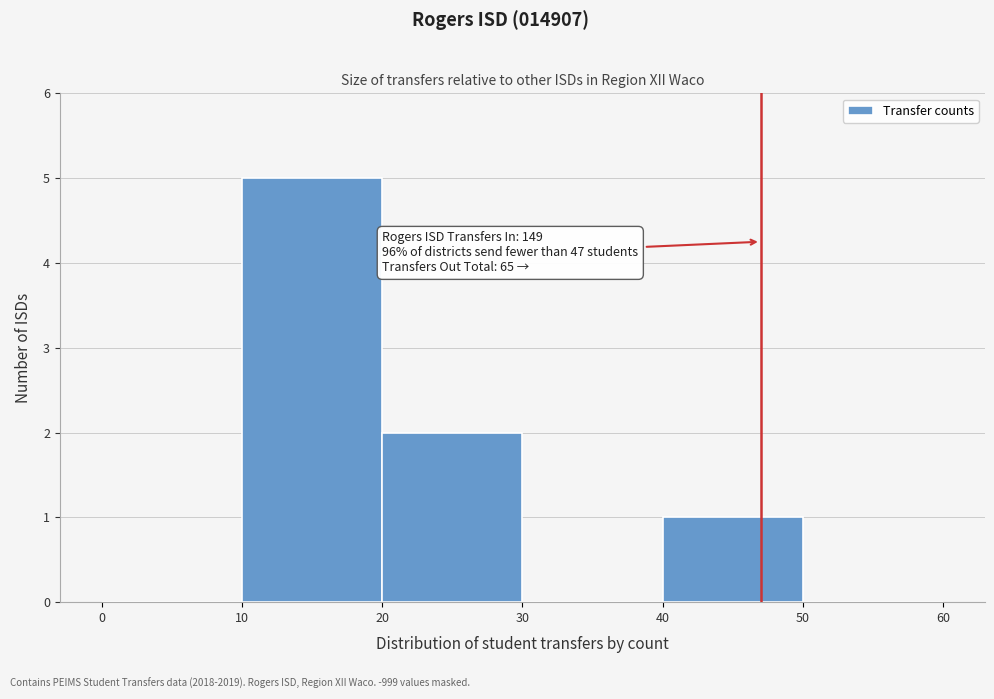

Which range on the x-axis has the tallest bar?

10 to 20